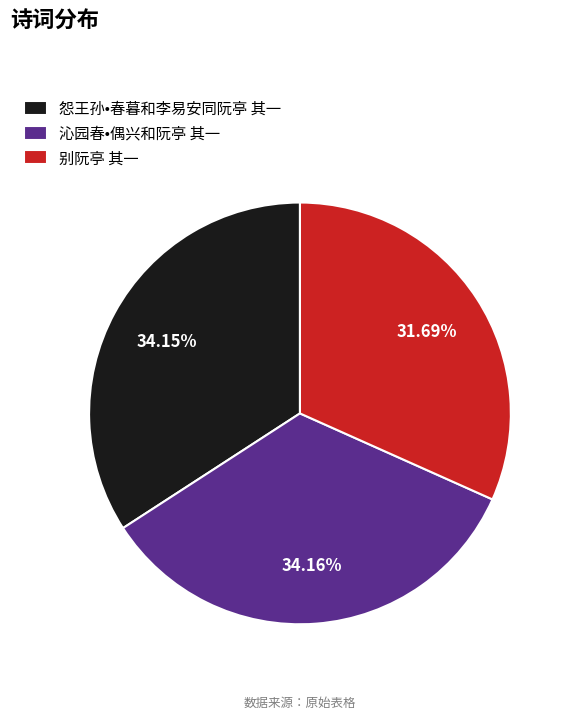

Count the number of slices in the pie.

3